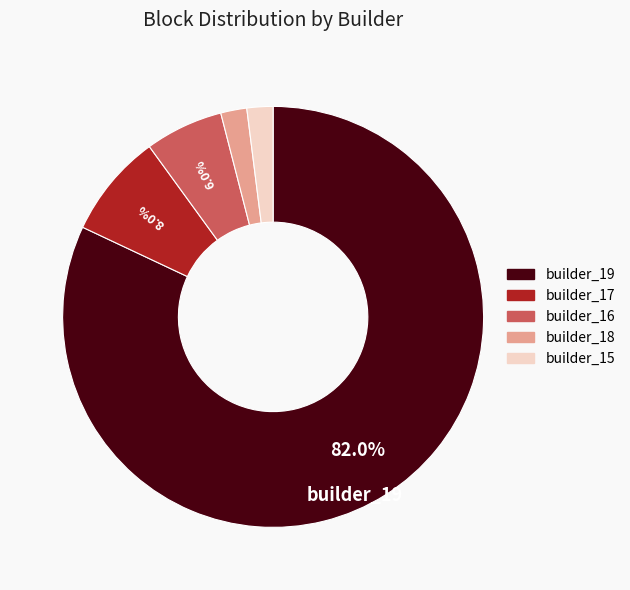

How many segments does this pie chart have?

5